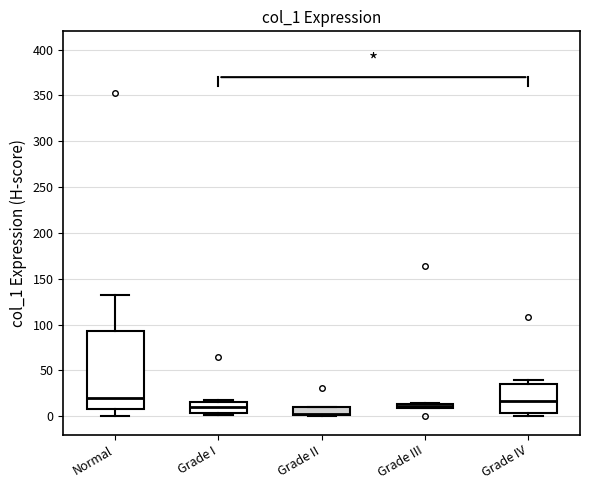

Where does the median line of the box for Grade I sit on the y-axis? The values are not printed on the chart, so give them approximately, as read against the axis.

10